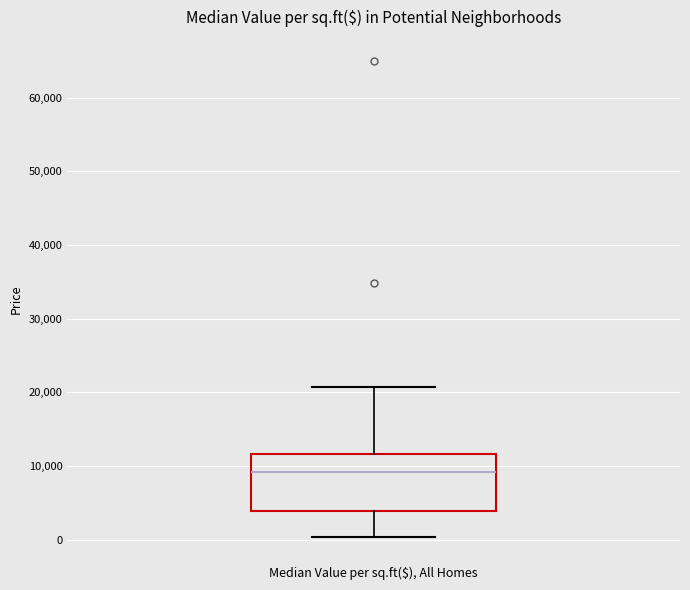

Transcribe this box plot: give where the median line is, the range the box spans, and where the two whiskers end, as read against the y-axis. The values are not printed on the chart, so give them approximately, as read against the axis.

median 9000, box 4000 to 12000, whiskers 0 to 21000